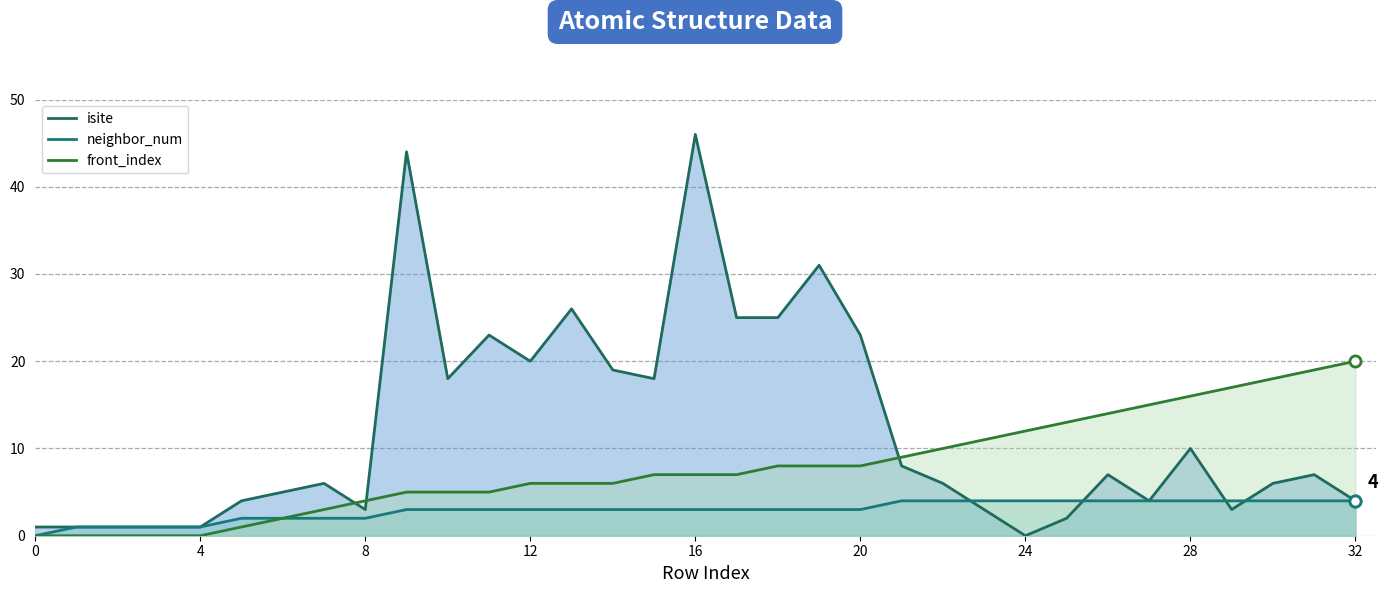

True or false: neighbor_num has a value of 7 at 31.

False